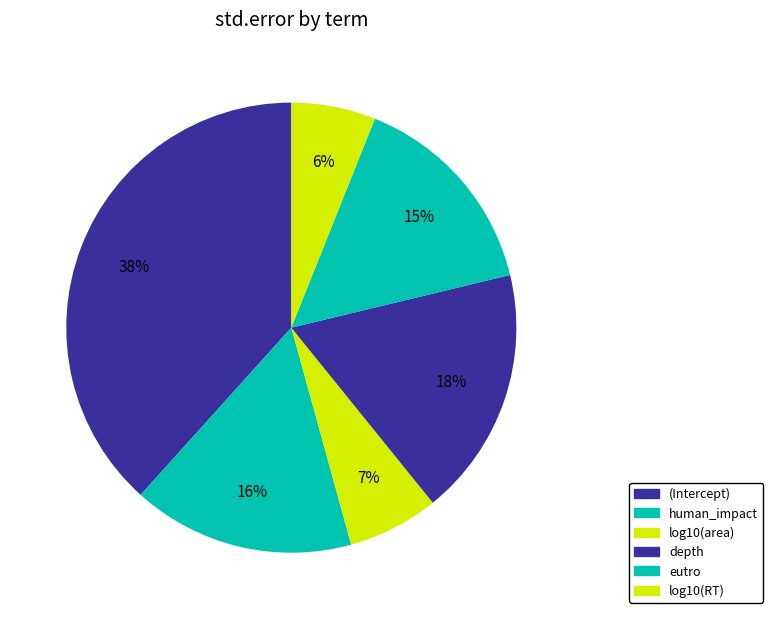

What is the change in value from depth to log10(RT)?

-0.2